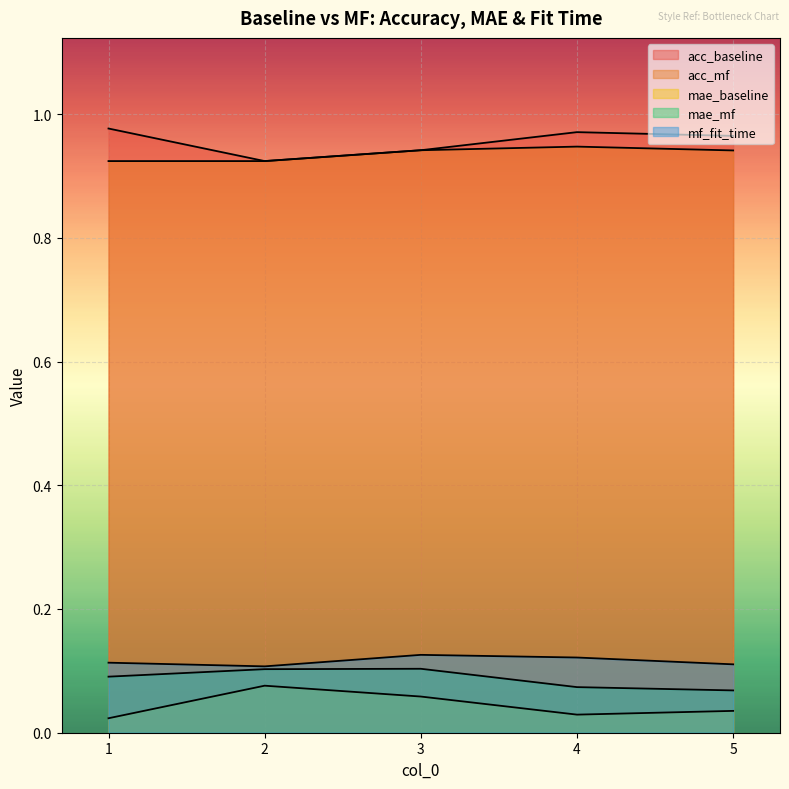

Does the chart display data point markers on the line(s)?

No